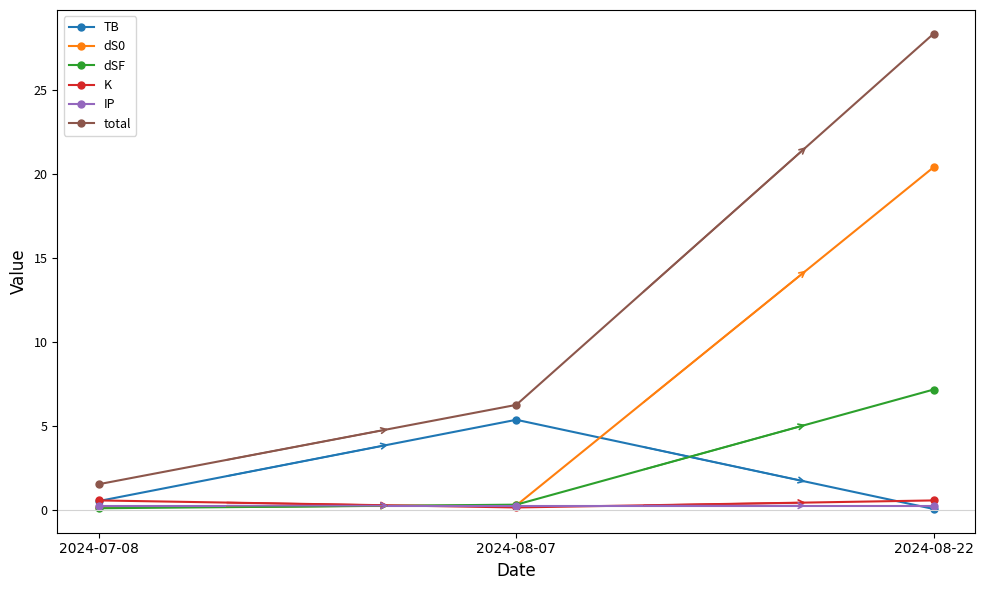

What is the value of the dS0 point at the 3rd from the left?

20.4